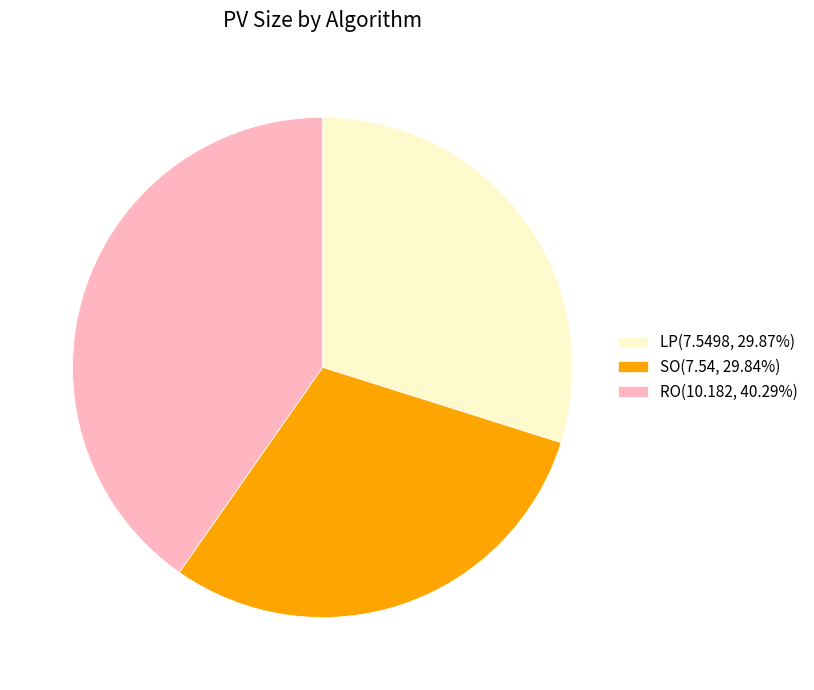

Does LP account for over 50% of the chart?

No